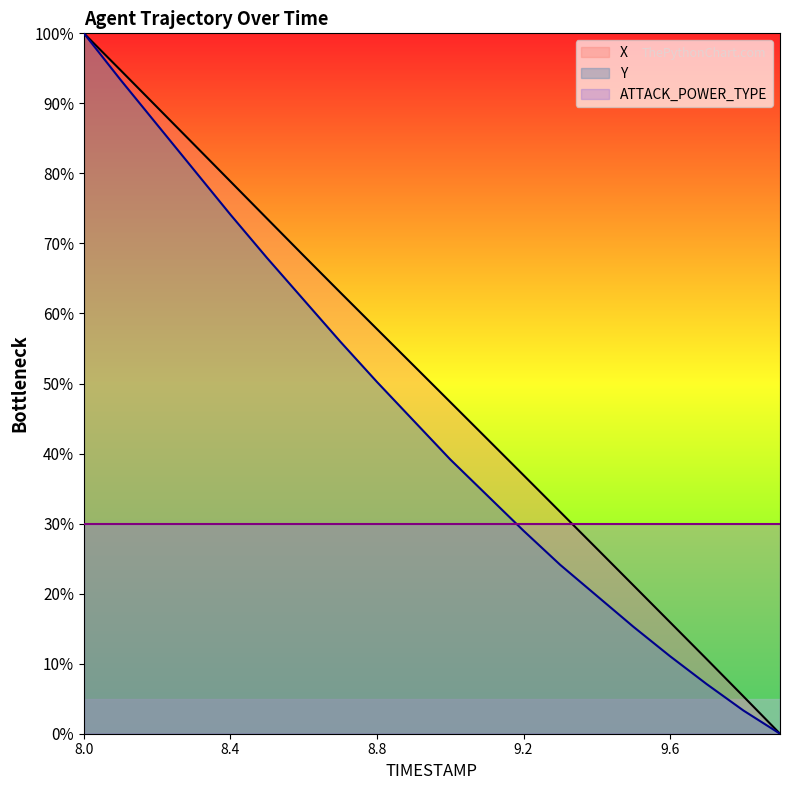

The value of Y at 9.3 is 24.1. True or false?

True